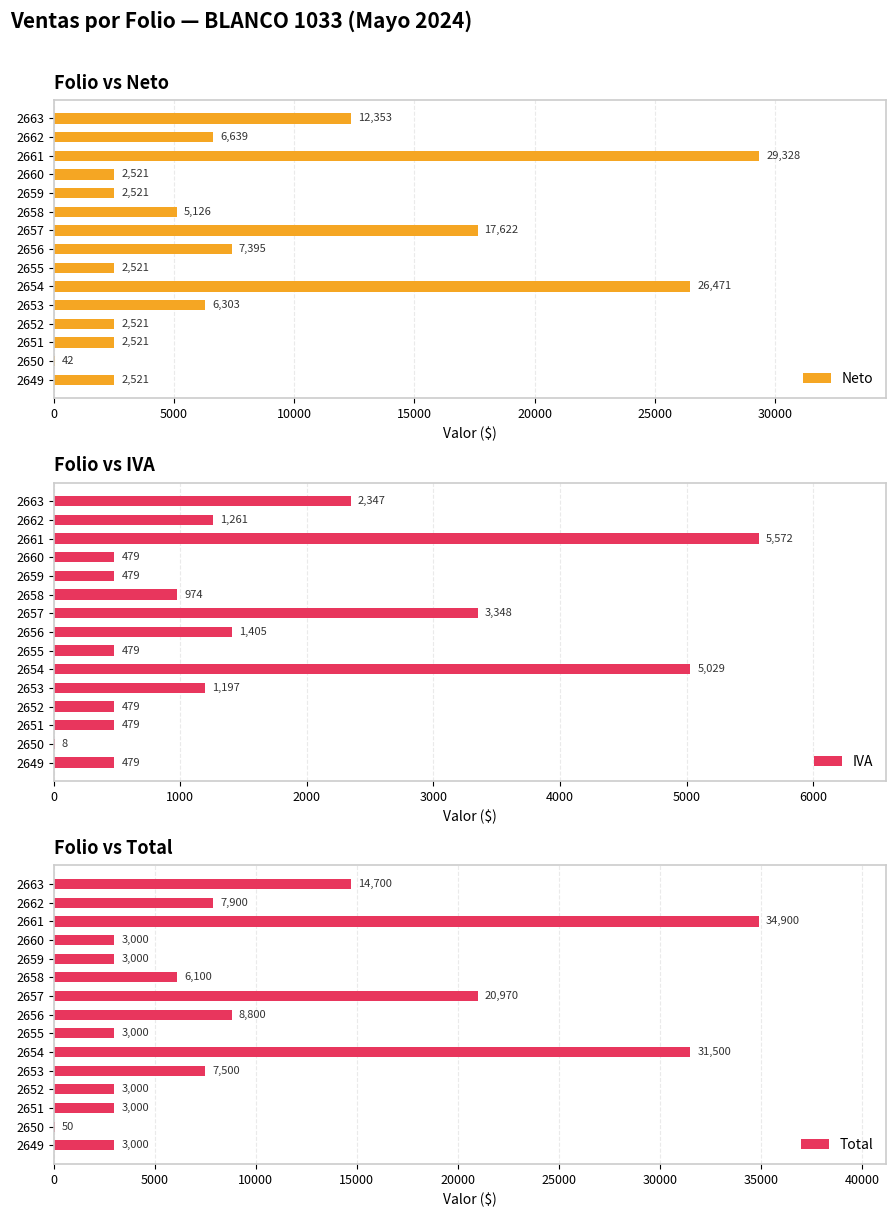

What is the minimum value for Total?

50